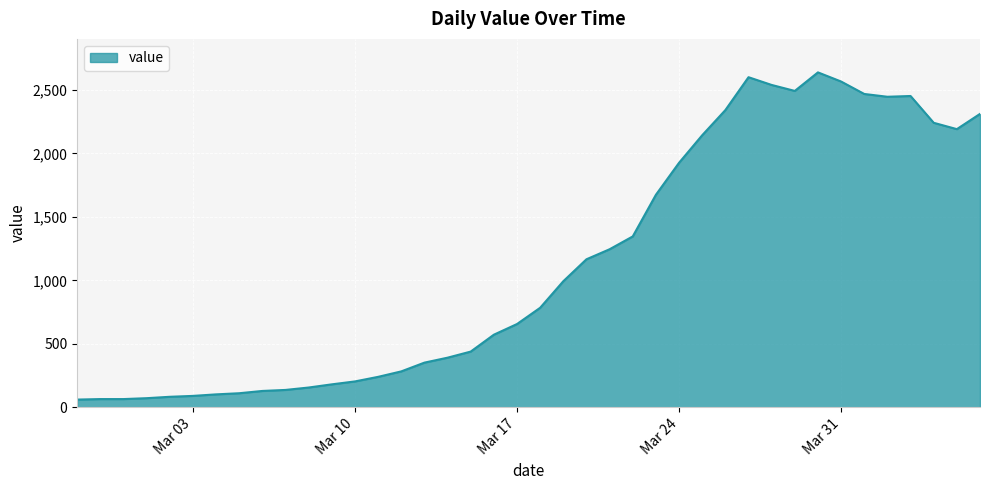

What is the greatest value displayed?

2638